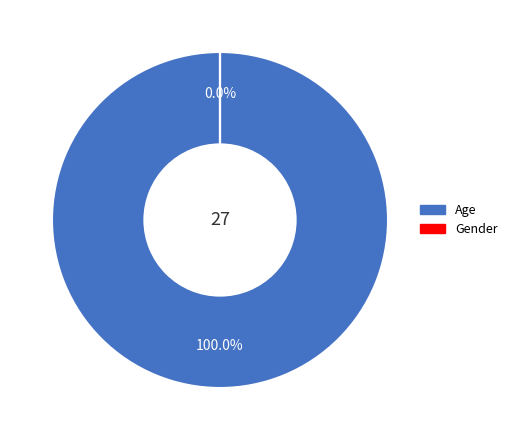

Rank the categories by value from highest to lowest.

Age, Gender